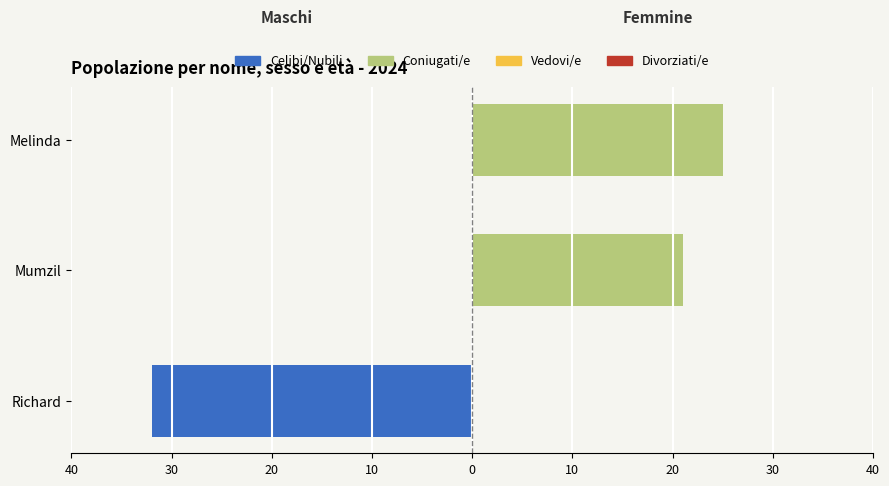

At Richard, list the series in order from largest to smallest.

Coniugati/e (Female), Celibi/Nubili (Male)